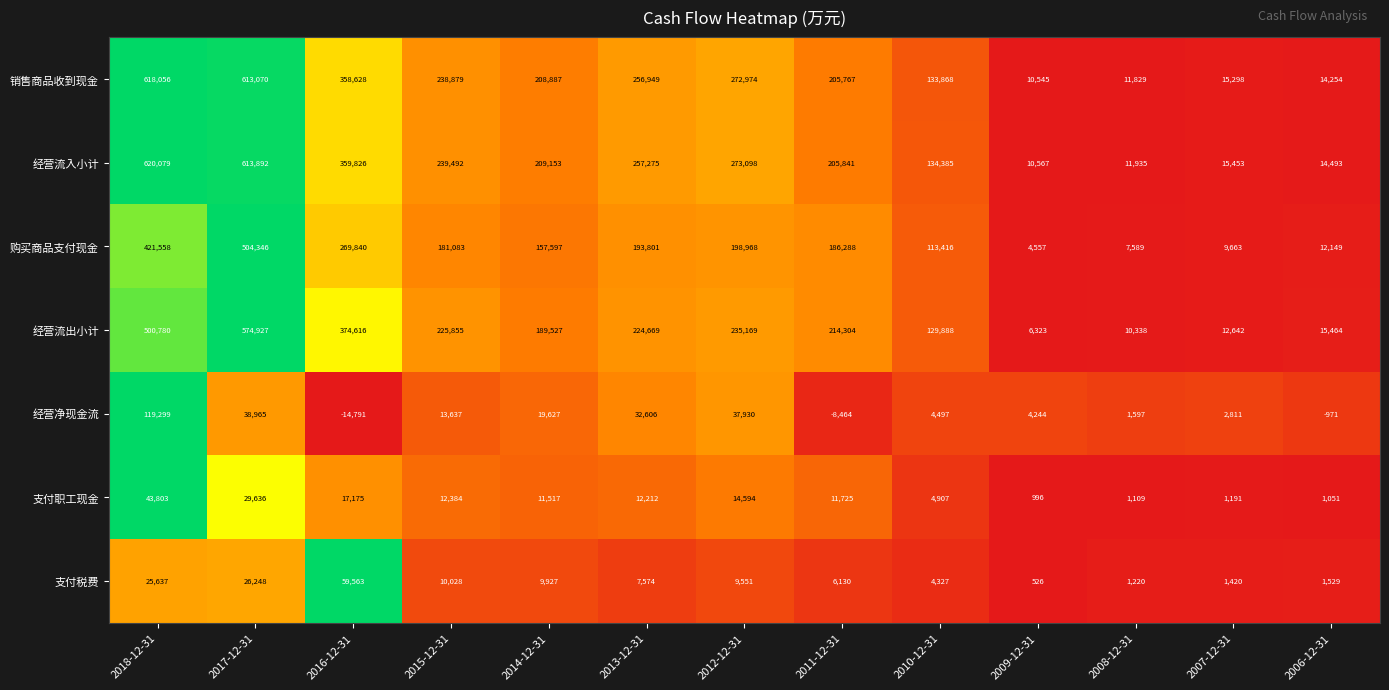

Which series has the widest spread of values?

经营流入小计